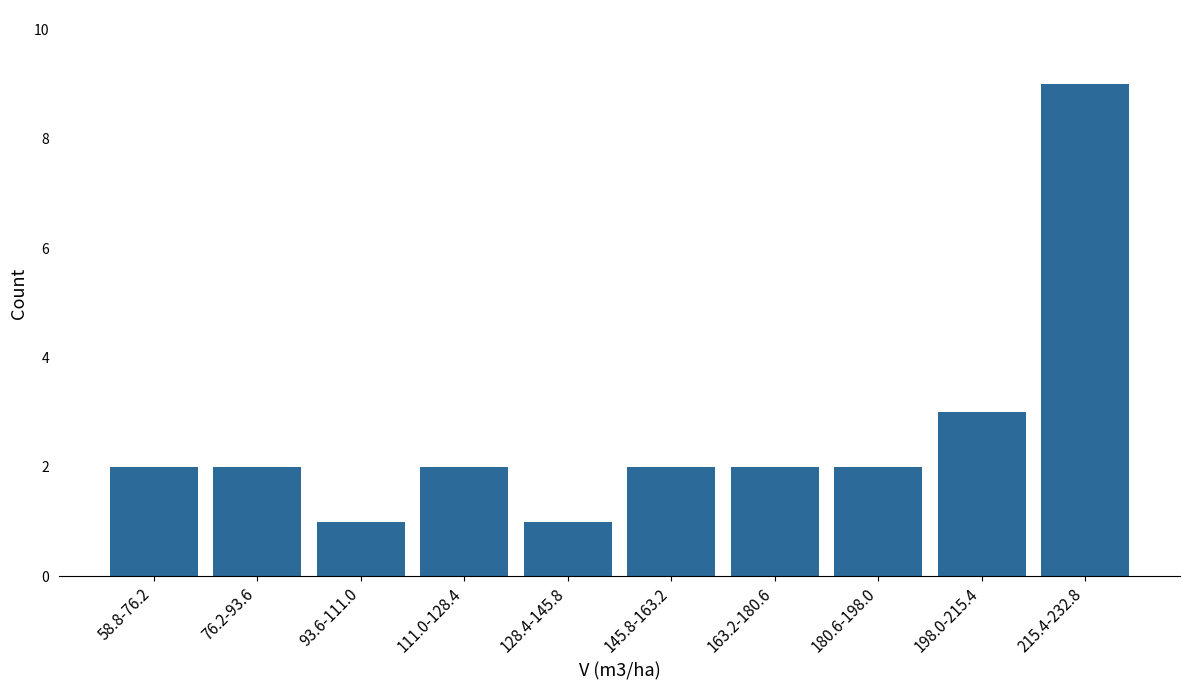

Reading left to right, transcribe all the data shown in this chart.

58.8-76.2=2	76.2-93.6=2	93.6-111.0=1	111.0-128.4=2	128.4-145.8=1	145.8-163.2=2	163.2-180.6=2	180.6-198.0=2	198.0-215.4=3	215.4-232.8=9